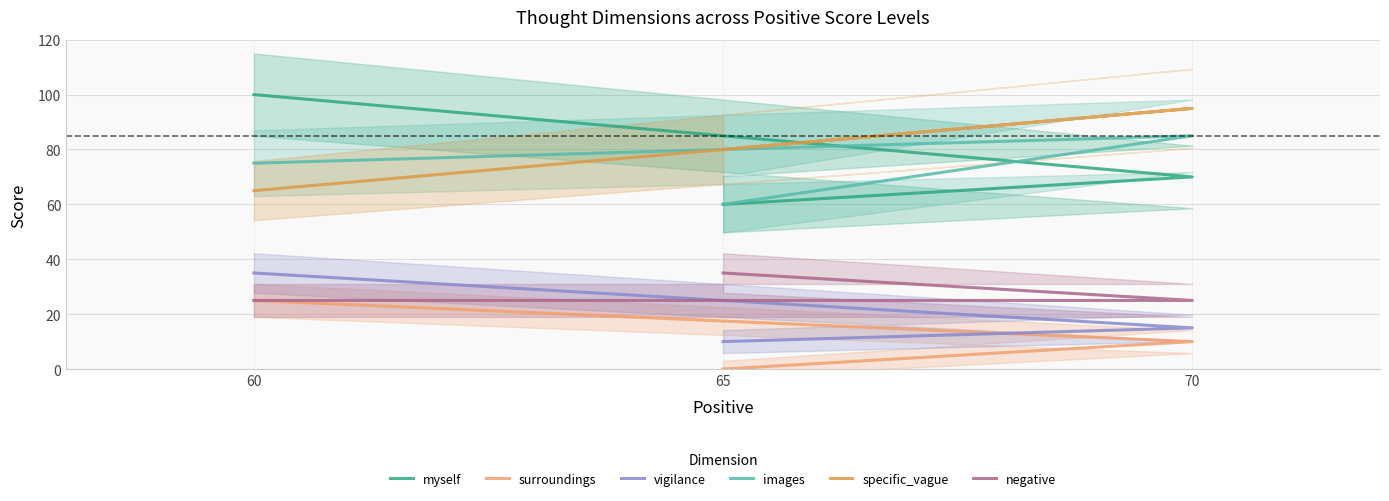

At which label does specific_vague reach its peak?

70